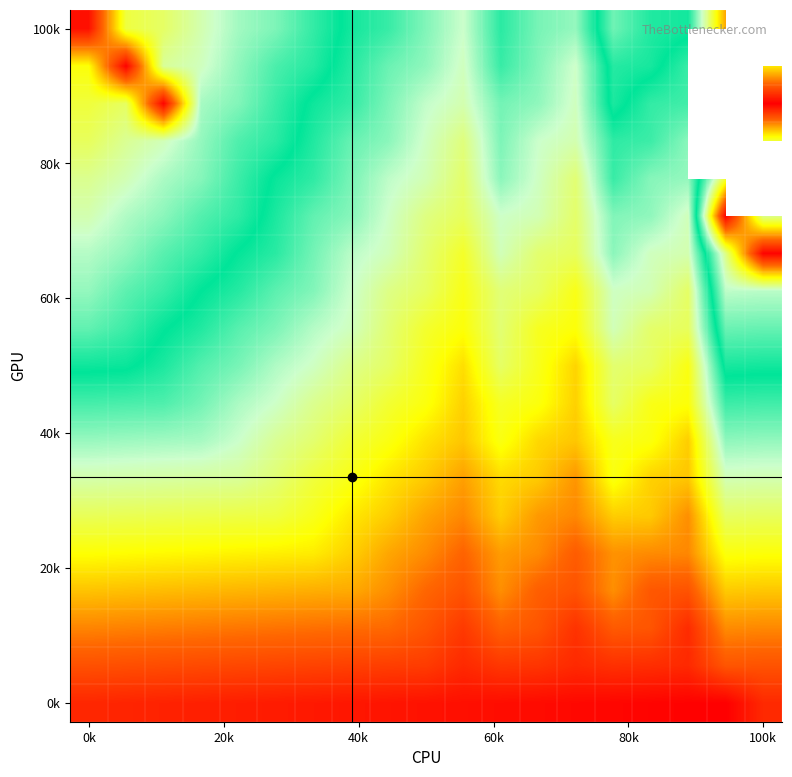

What is the maximum value shown in the chart?

371.0